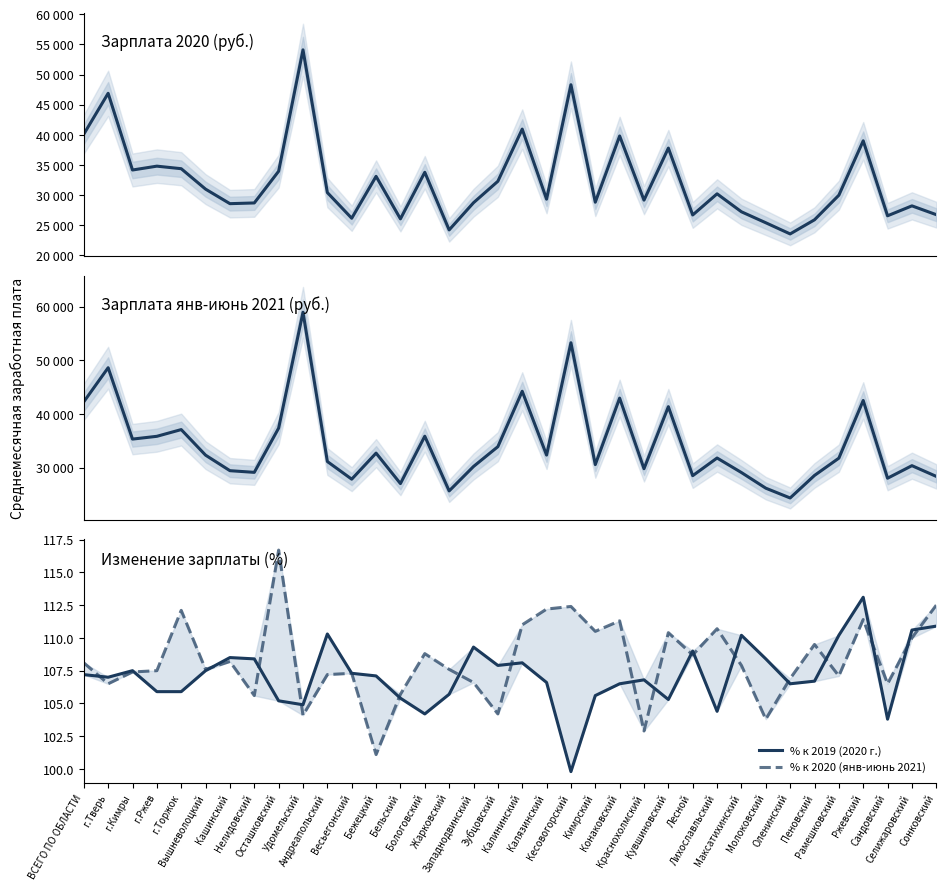

Which category has the lowest value across all series?

Кесовогорский